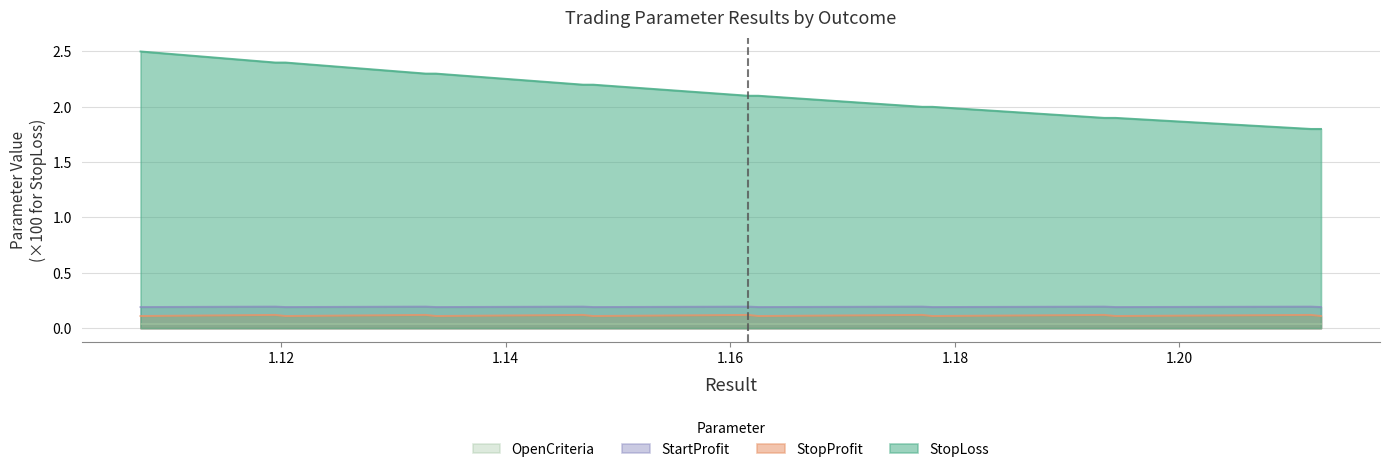

What is the maximum value shown in the chart?

2.5